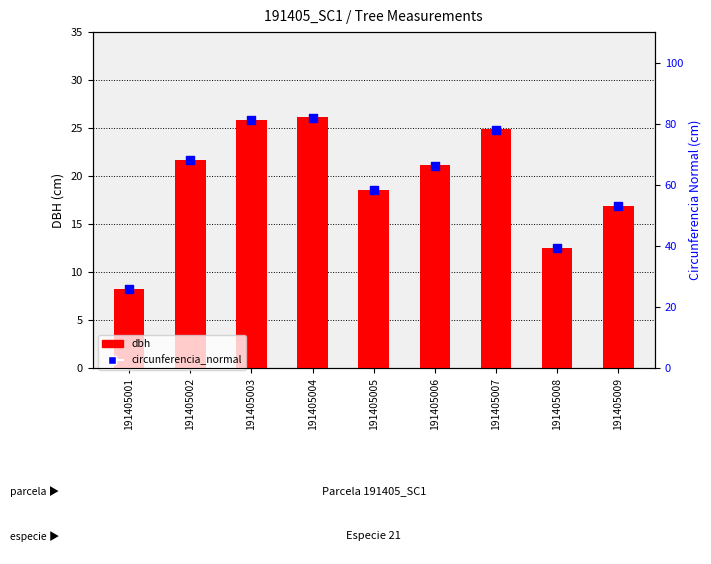

Which series reaches the minimum Y coordinate?

dbh